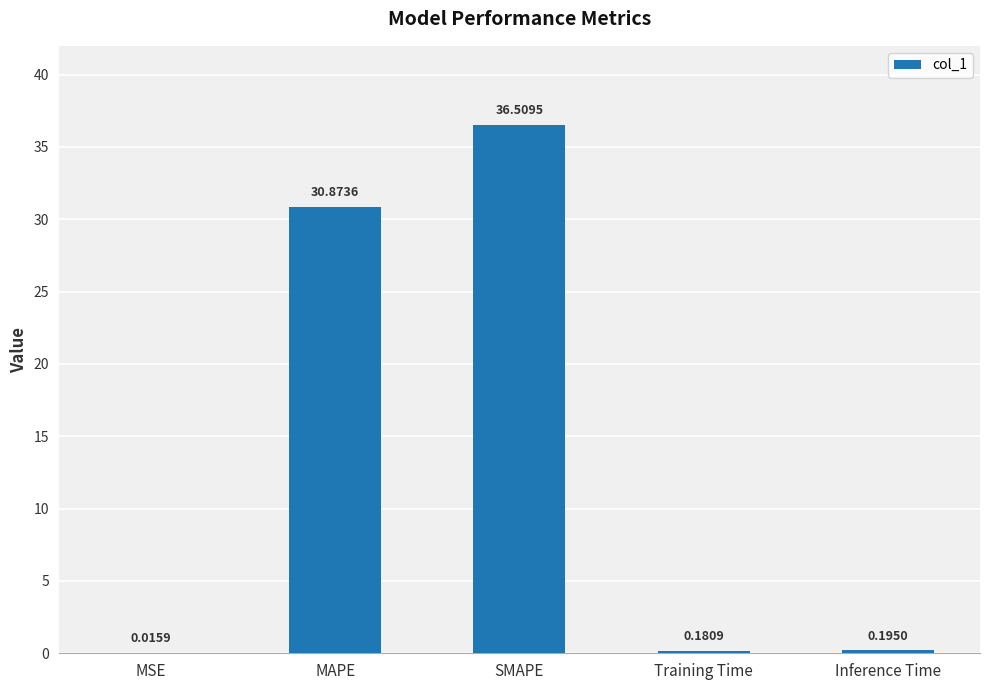

The value at SMAPE is 59.8. True or false?

False